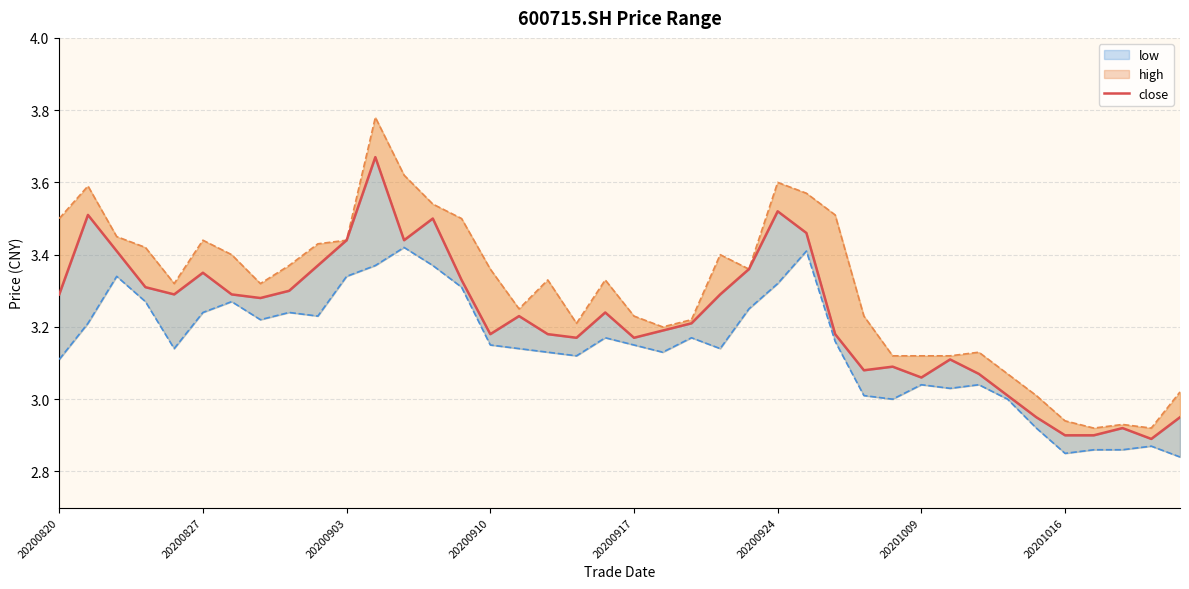

What is the label of the 1st point from the right?

39